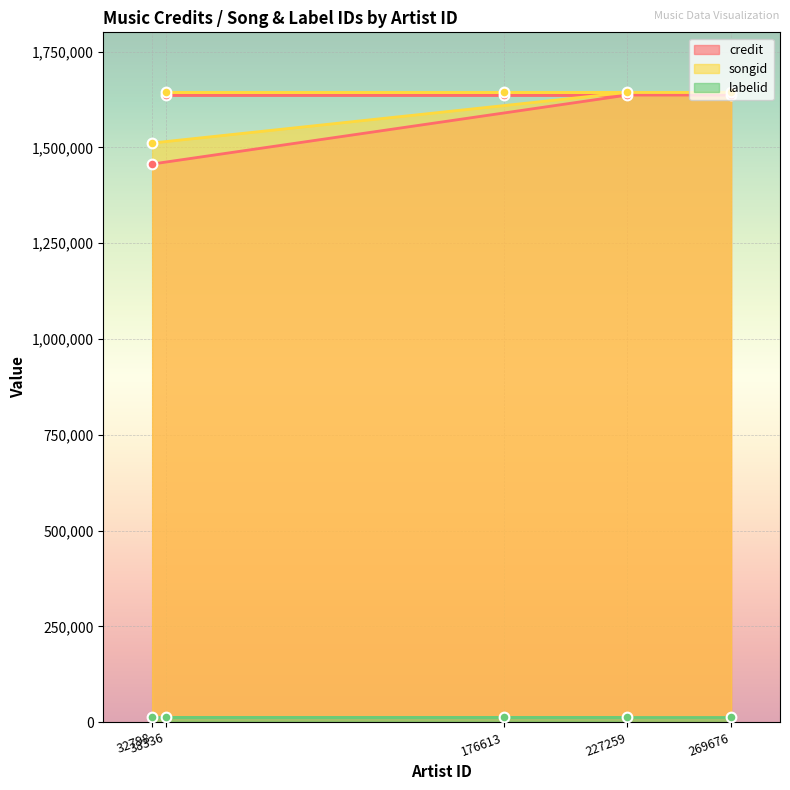

Is the value of credit at 32798 greater than the value of songid at 176613?

No